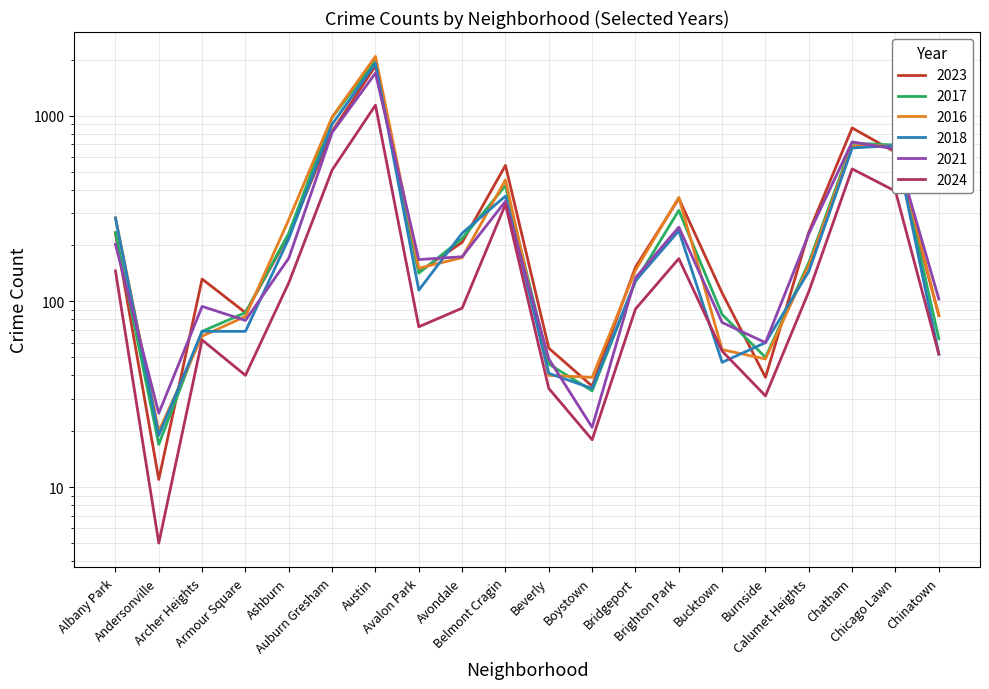

Where do 2018 and 2017 first cross each other?

Avalon Park and Avondale